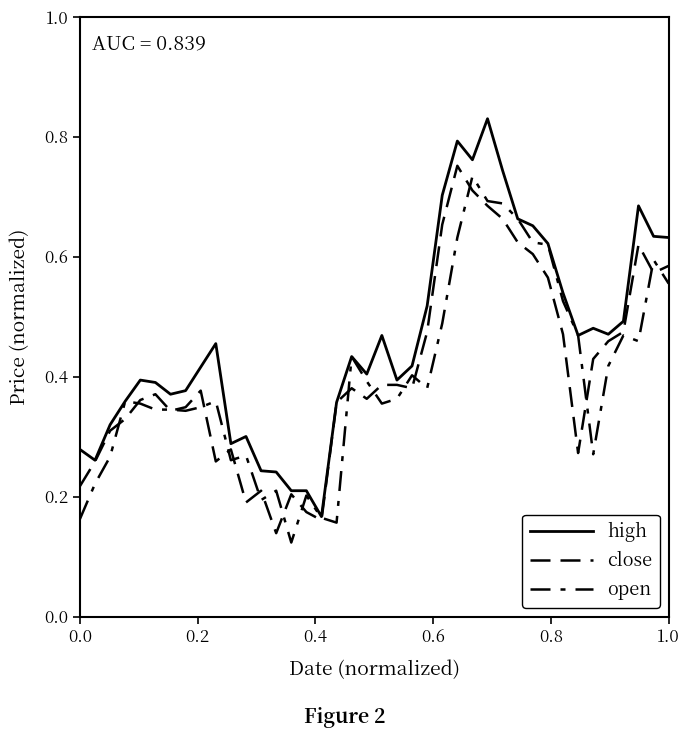

True or false: close and high intersect in this chart.

False